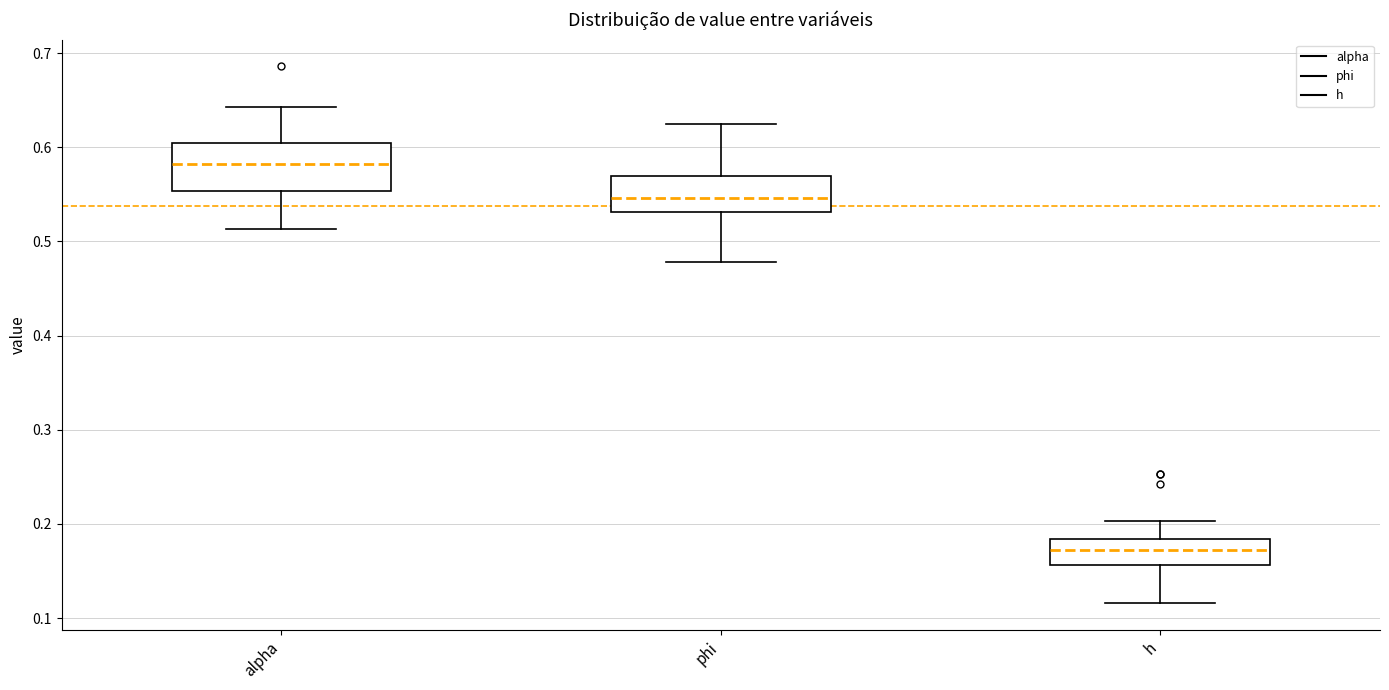

Comparing the boxes themselves (not the whiskers), which one is the tallest?

alpha